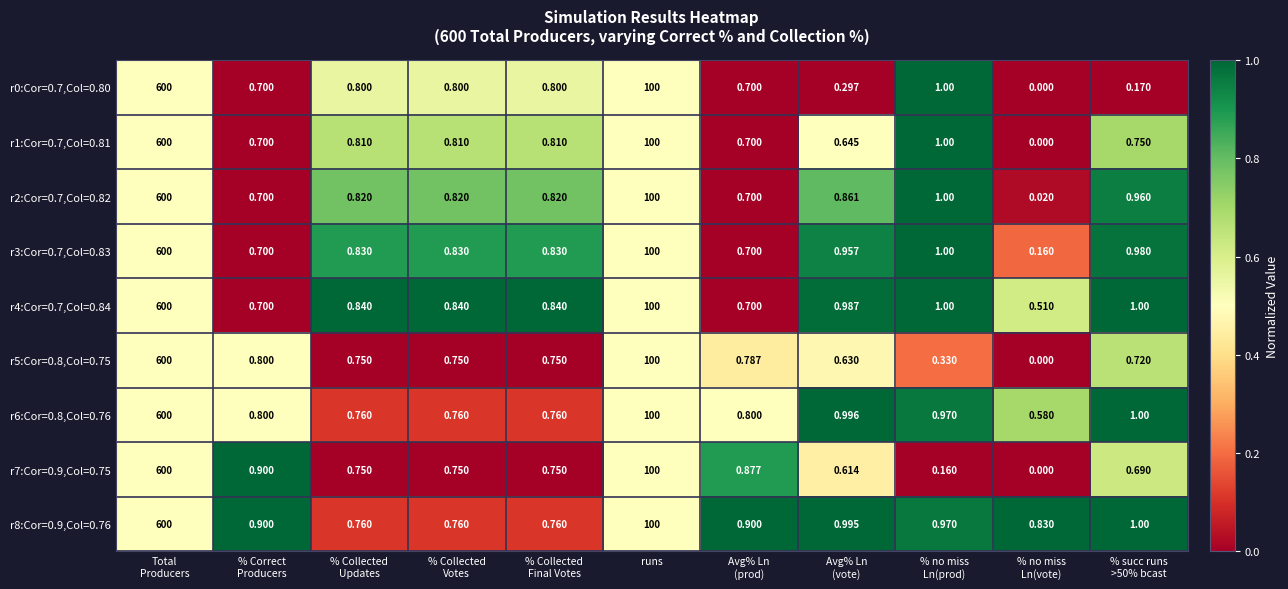

Where is r7:Cor=0.9,Col=0.75 nearest to the value 300?

runs